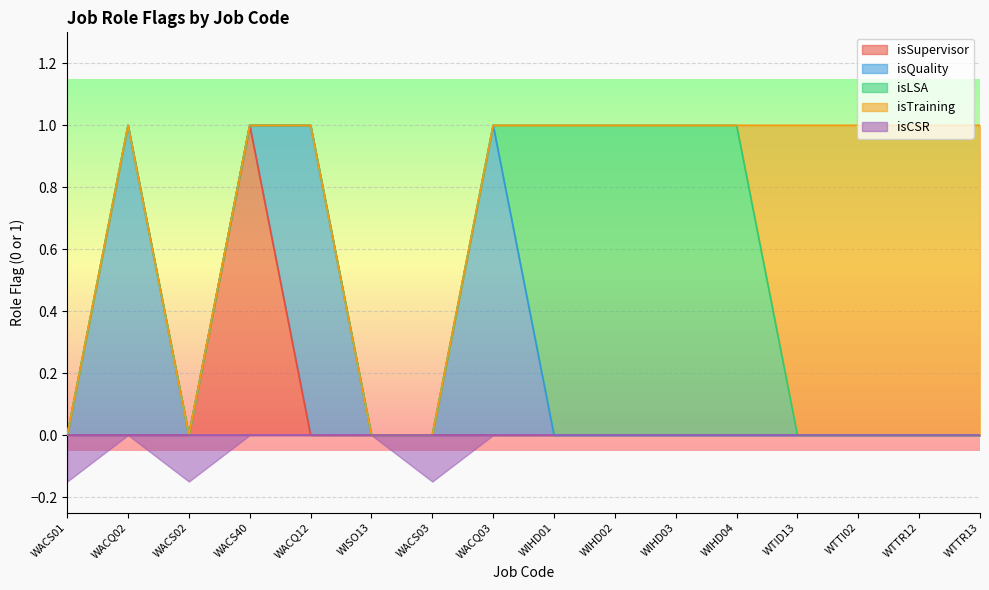

True or false: isLSA has more than 2 interior local peaks.

False